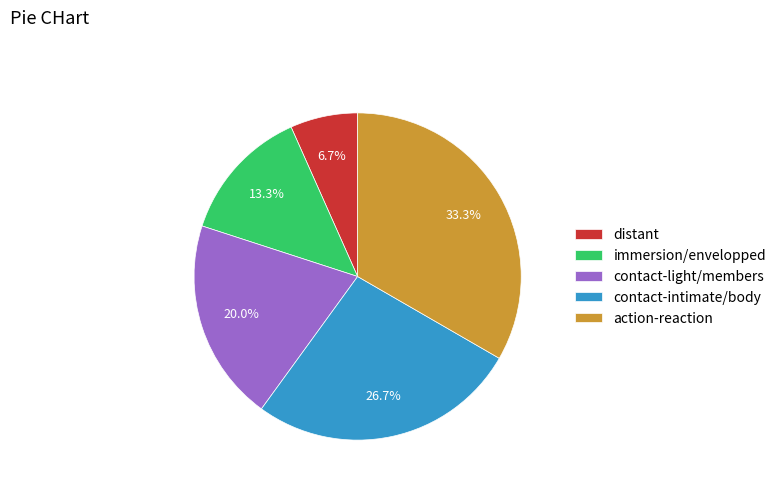

To the nearest percent, what is the difference between the contact-intimate/body and action-reaction slice percentages?

7%